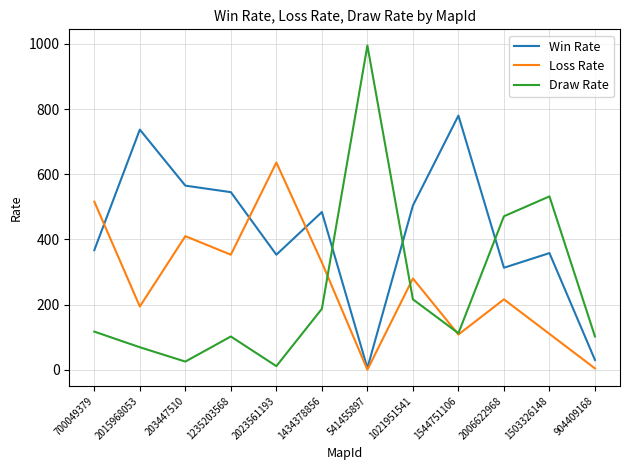

What is the total value across all series at 203447510?

1000